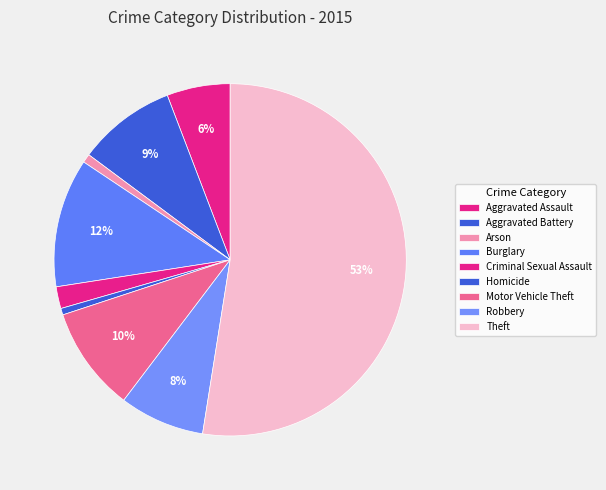

How many segments does this pie chart have?

9